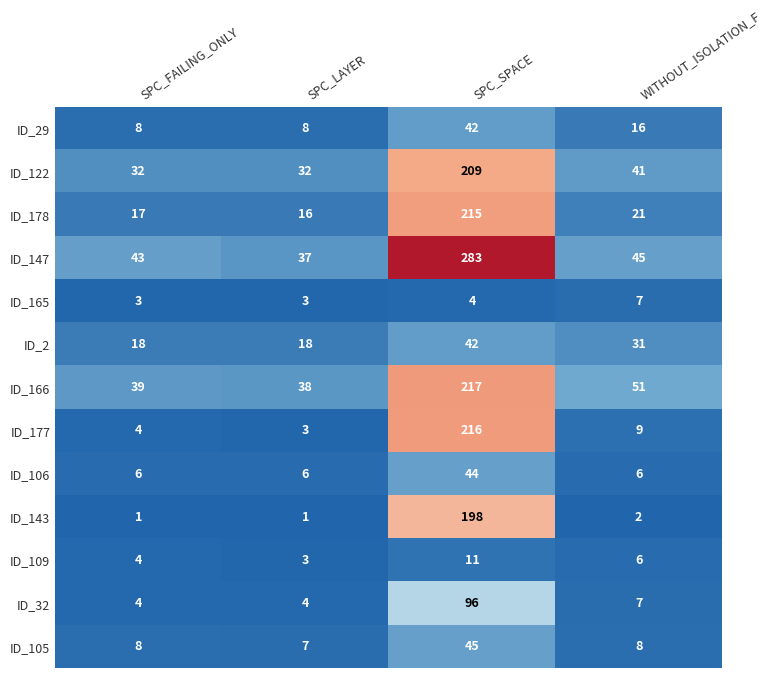

Count the number of categories in the chart.

4